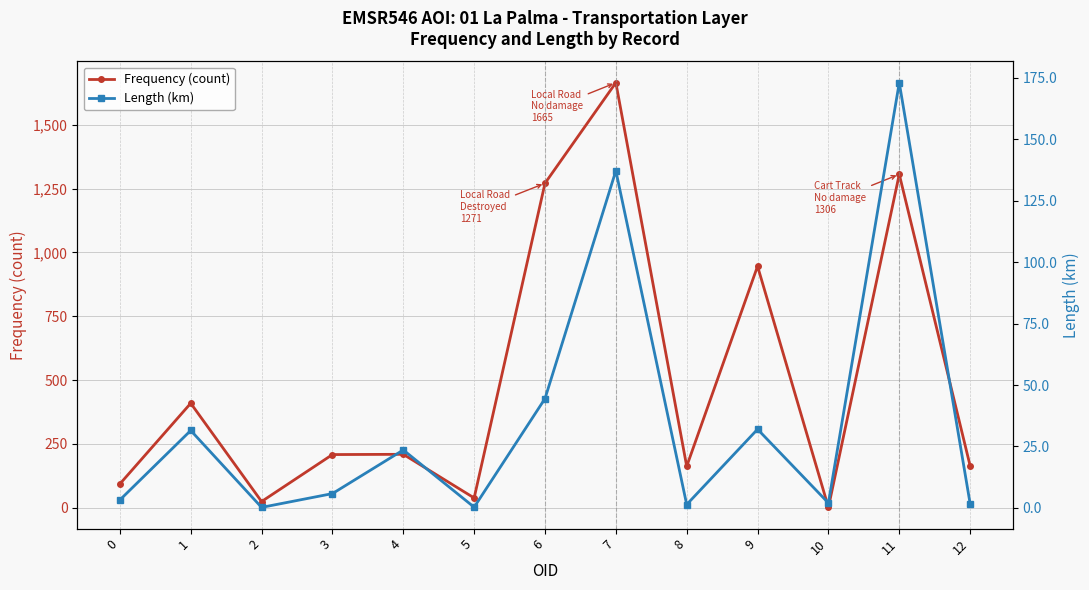

Rank the series by their maximum value, from lowest to highest.

Length (km), Frequency (count)